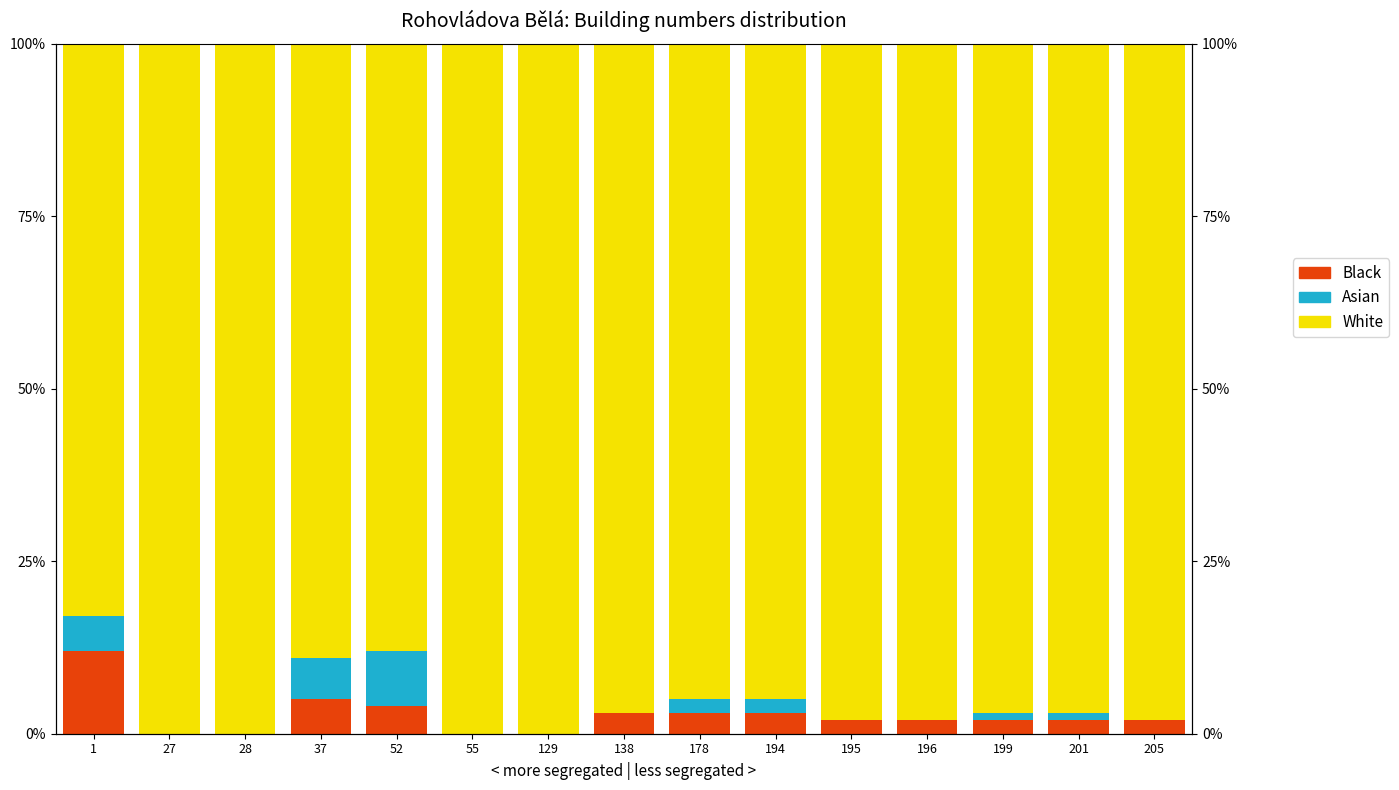

At how many categories does at least one series exceed 8?

15